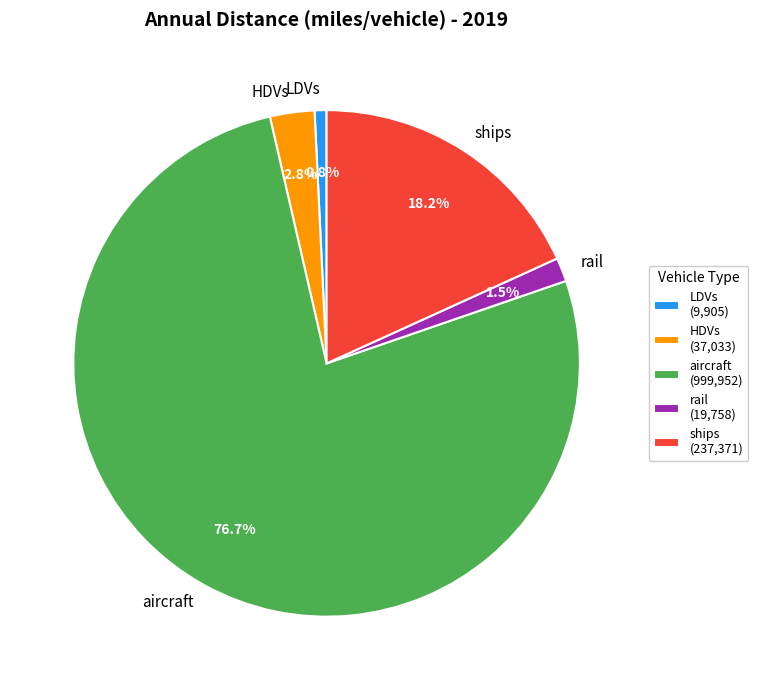

Which has a higher value, LDVs or ships?

ships